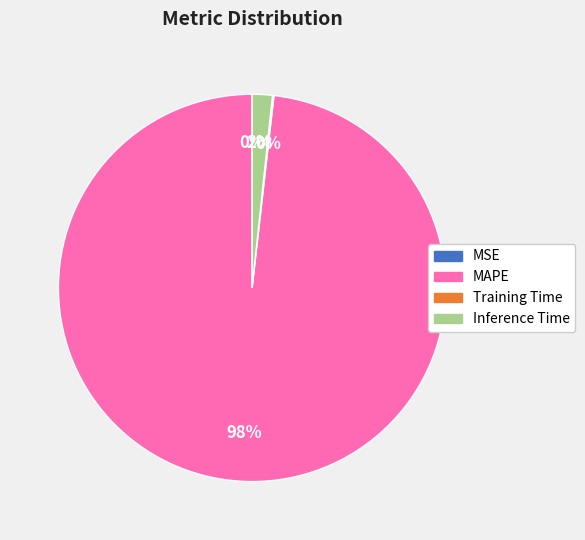

Is MAPE the majority of the pie?

Yes